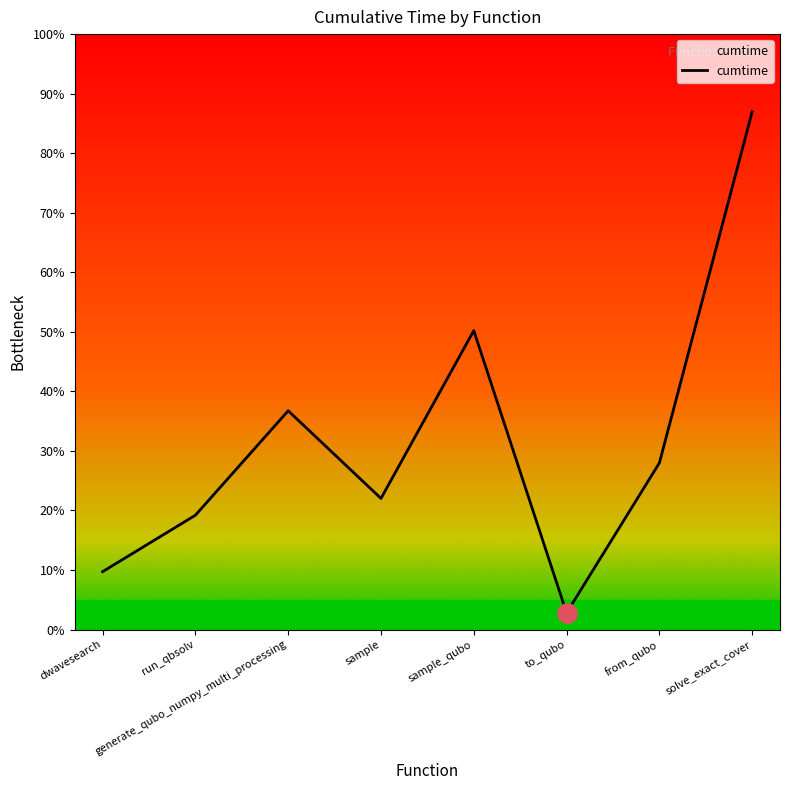

What is the label of the 7th point from the left?

from_qubo